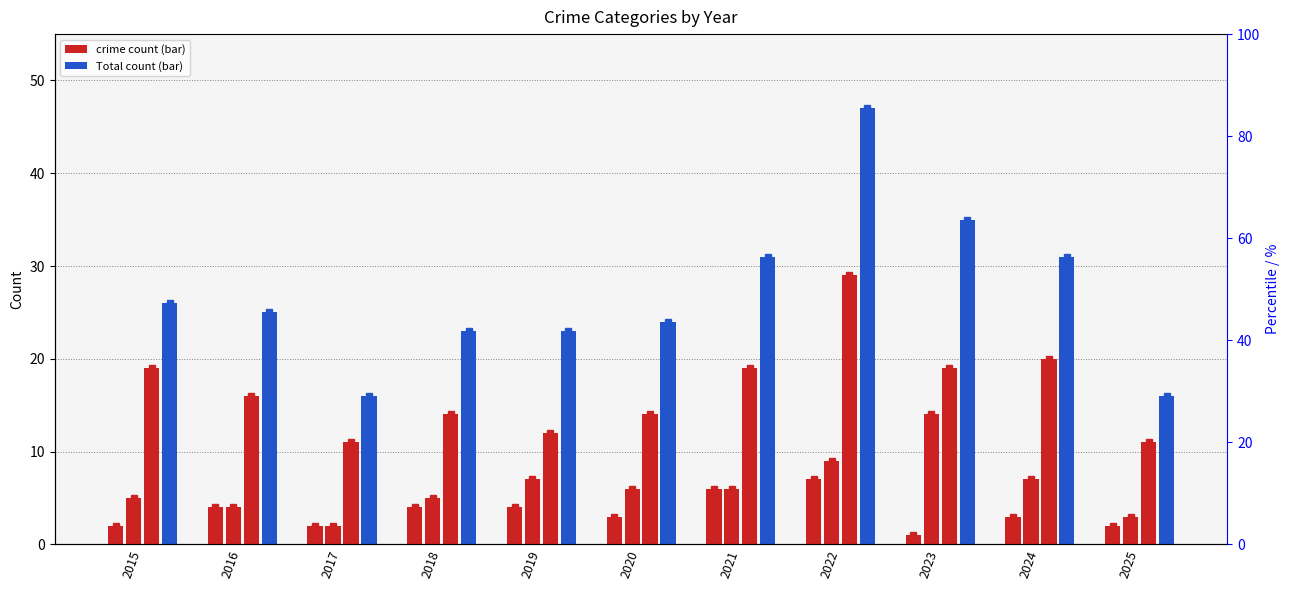

How many data points in Total are above 25?

5